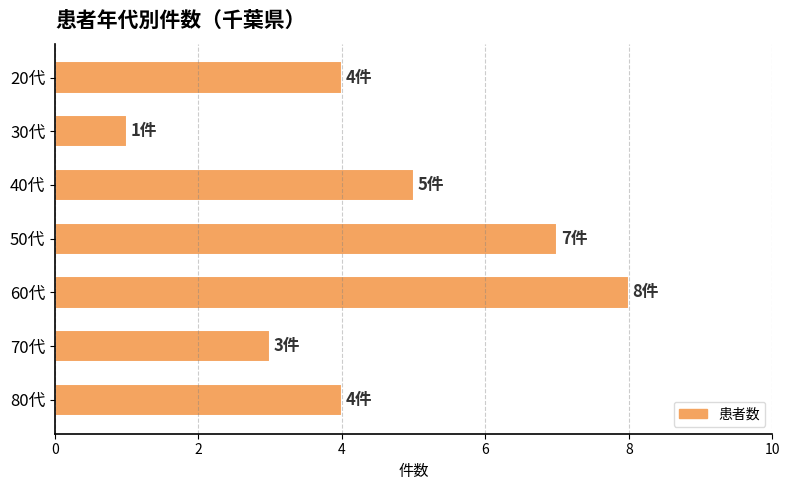

What is the change in value from 40代 to 60代?

+3